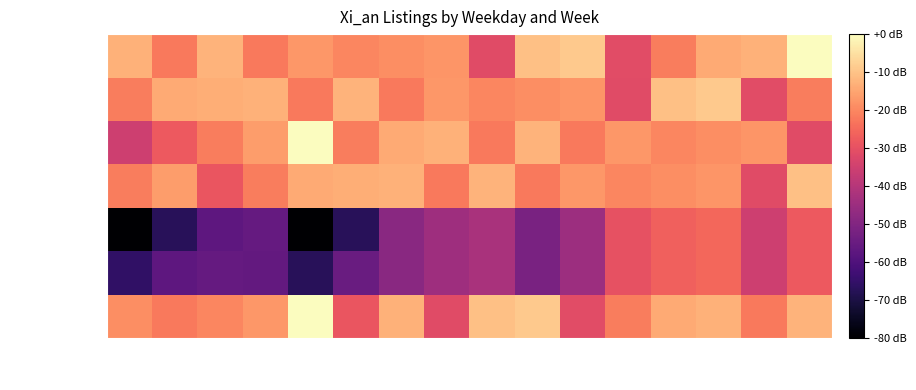

How many series are shown in this chart?

7